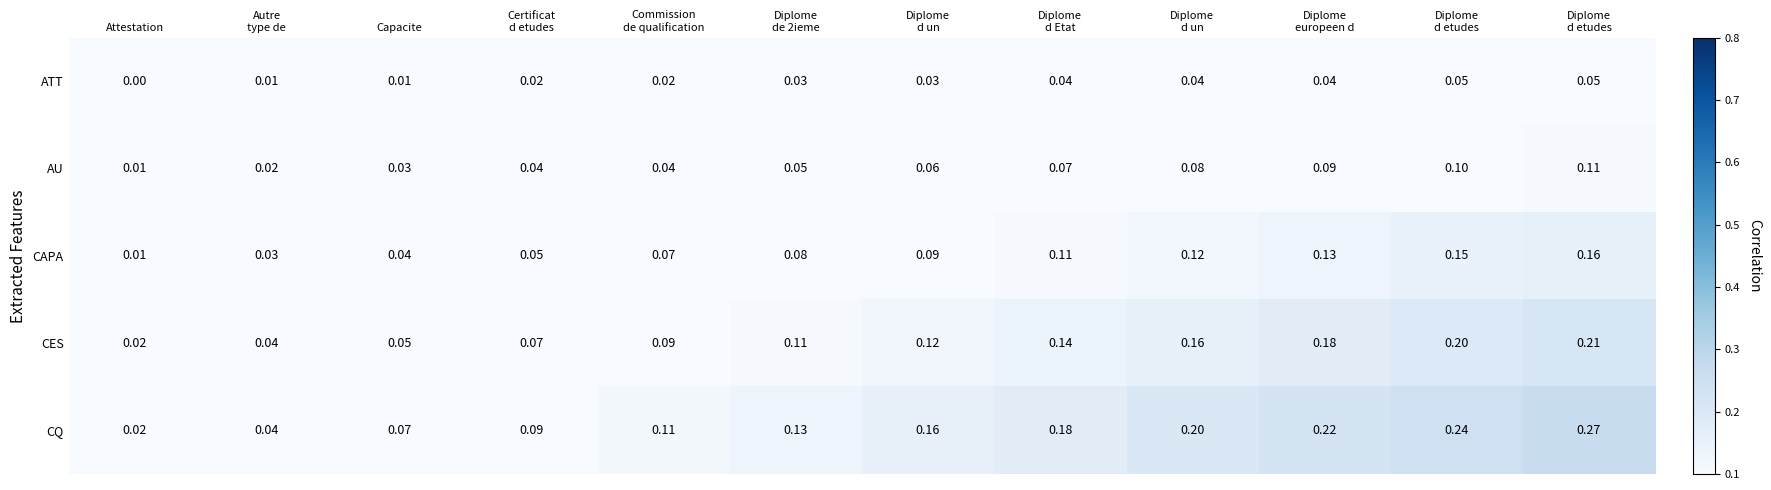

Count the number of categories in the chart.

12